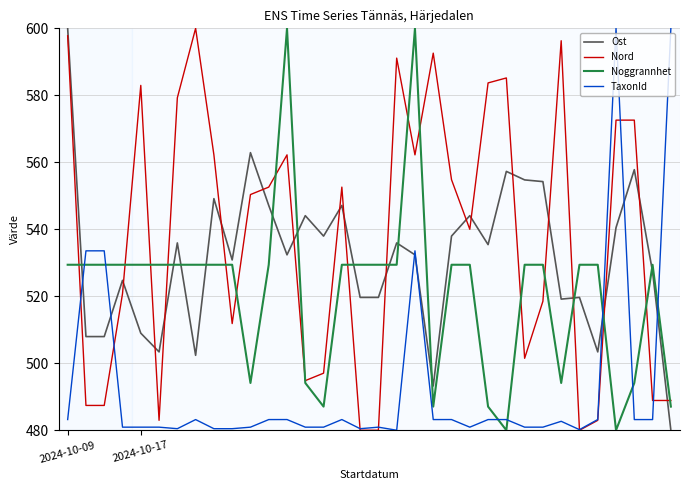

What is the lowest value of the TaxonId series?

480.0